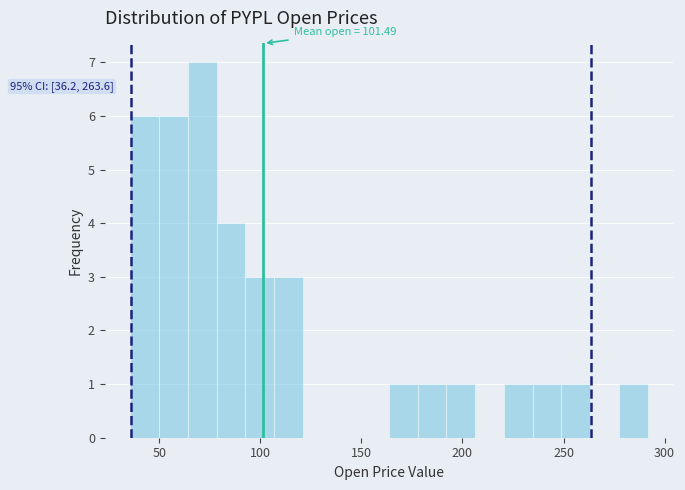

Around what value on the x-axis is the tallest bar? Give the approximate position of its centre, as read against the axis.

70